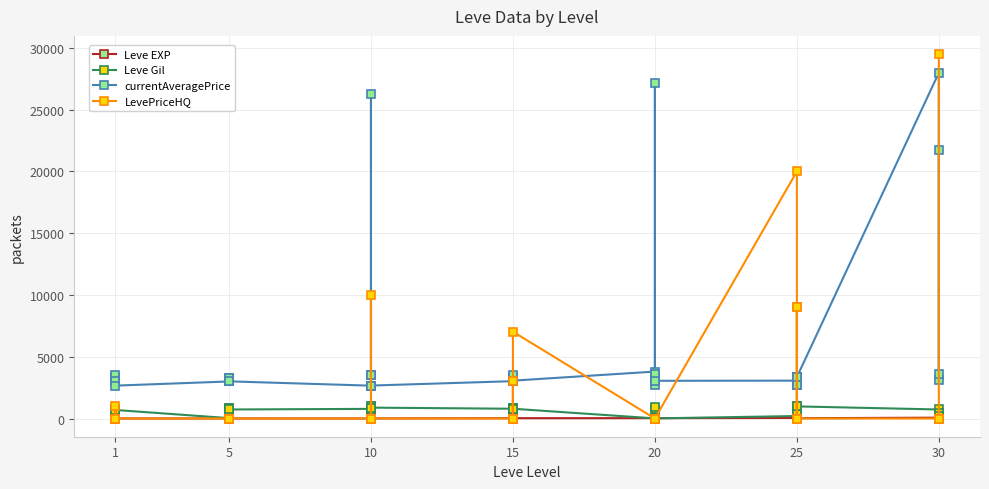

What is the label of the 25th point from the right?

15